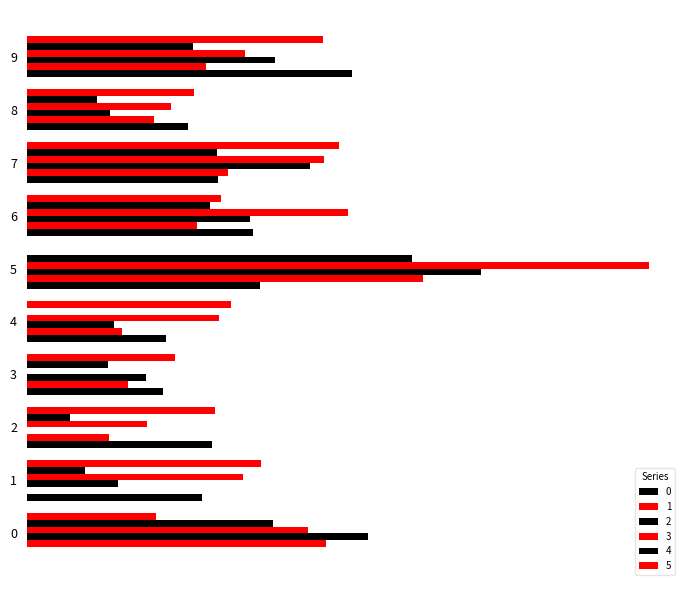

List the series in order of their peak value, lowest first.

5, 0, 4, 1, 2, 3